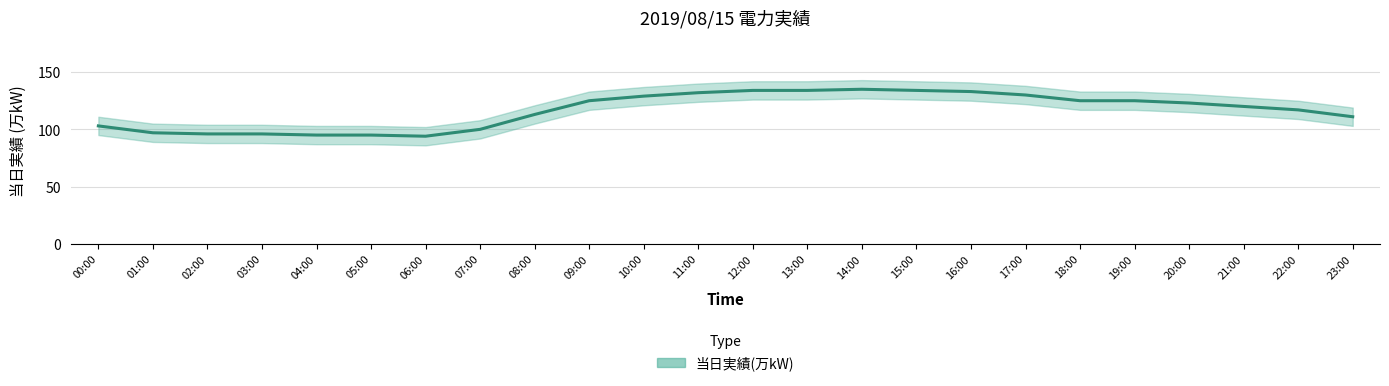

What is the difference between the values at 21:00 and 14:00?

15